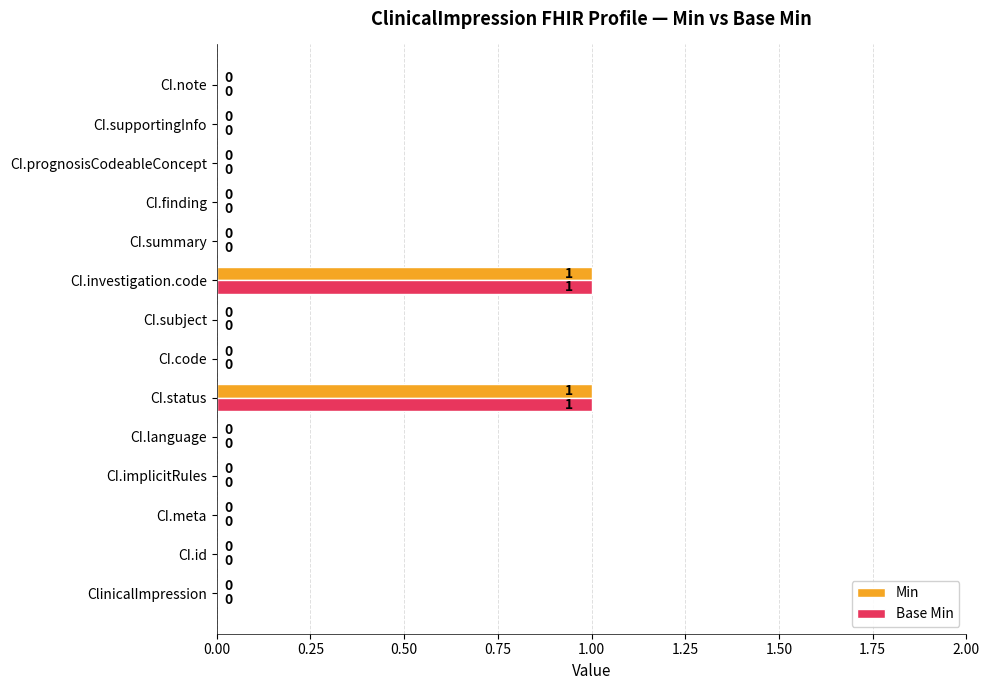

How many positive values does the Min series have?

2